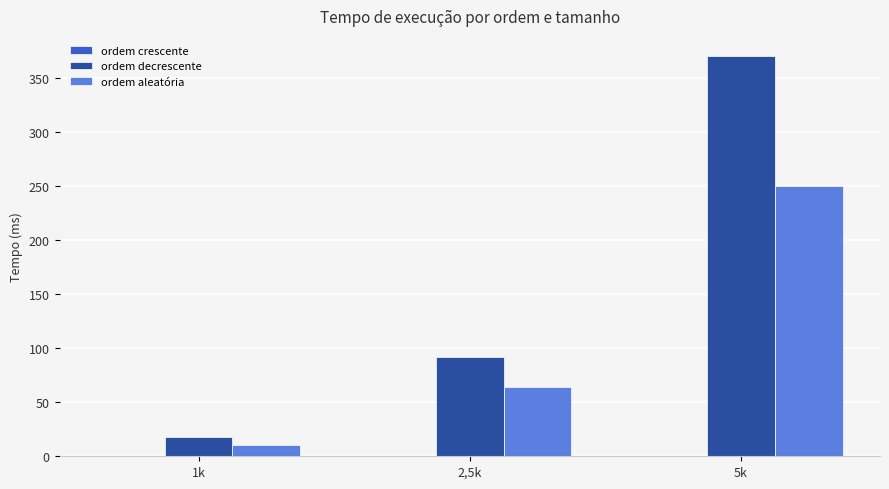

Which category has the highest value in the ordem aleatória series?

5k